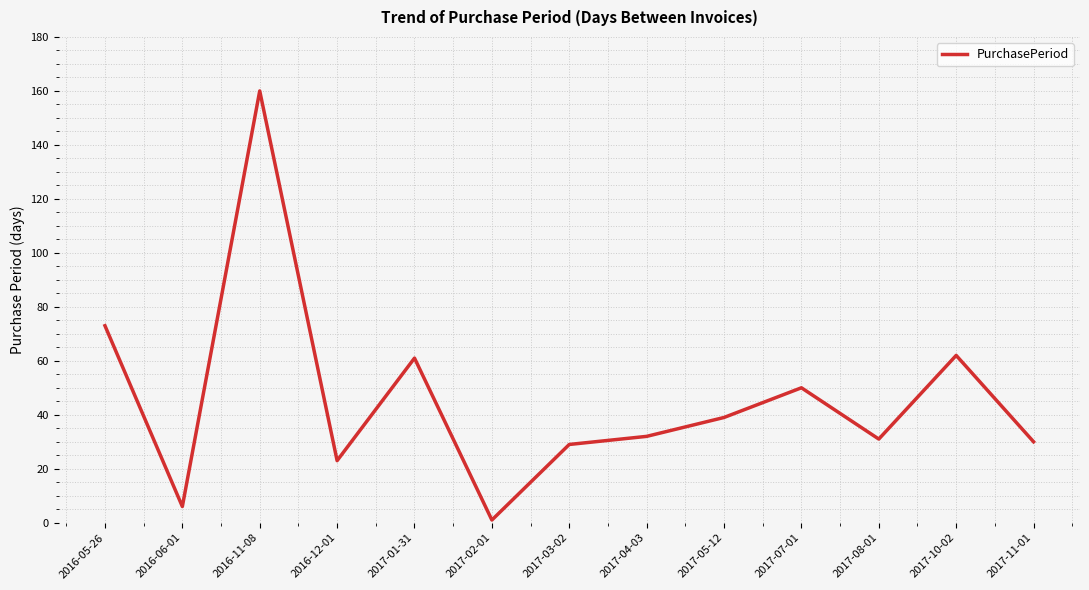

What position from the left is 2017-01-31?

5